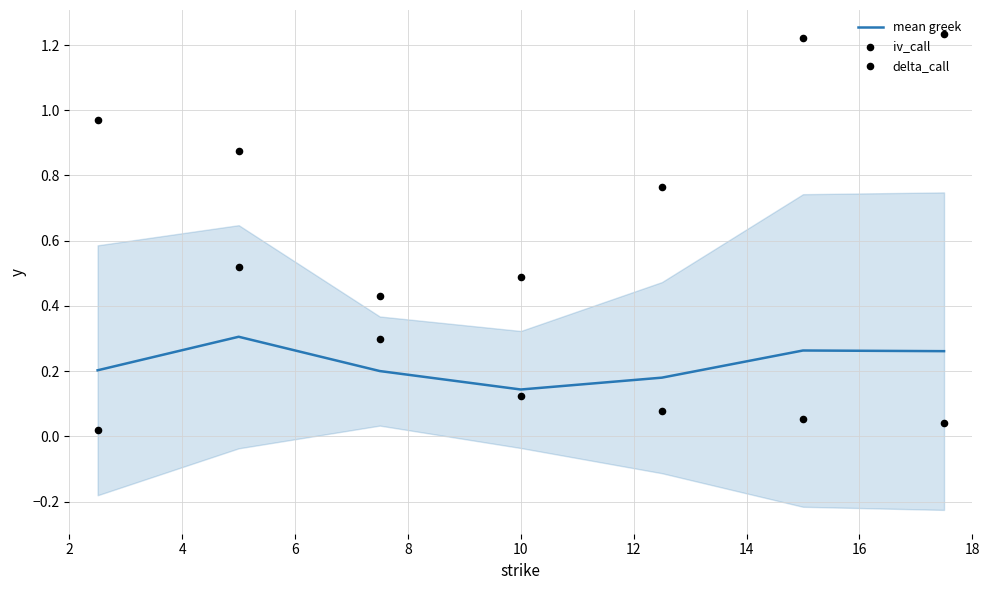

At how many categories does at least one series exceed 0?

7